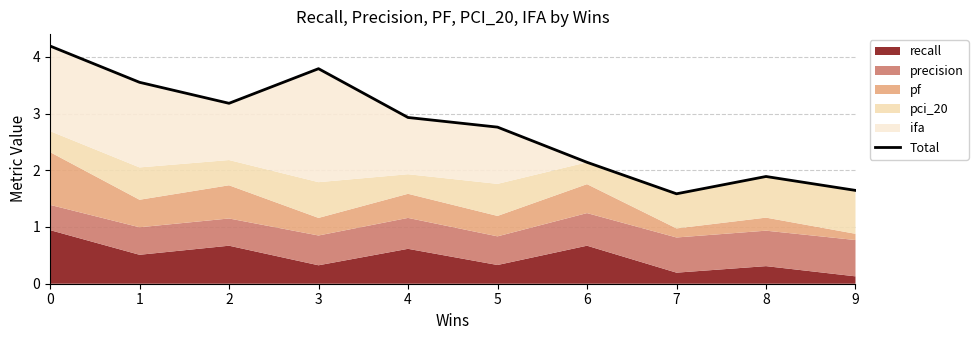

The chart shows a value of 1.5 at 4. True or false?

False